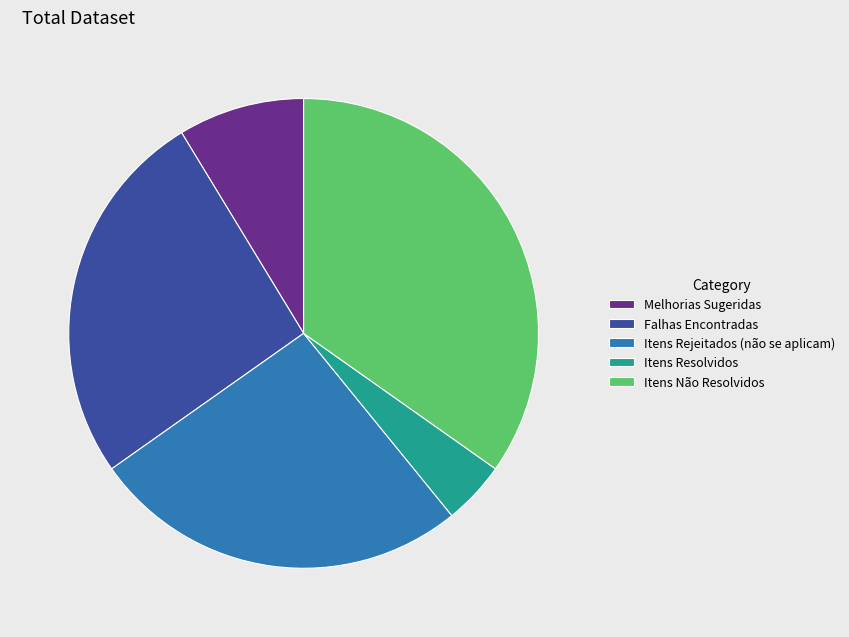

Count the number of slices in the pie.

5